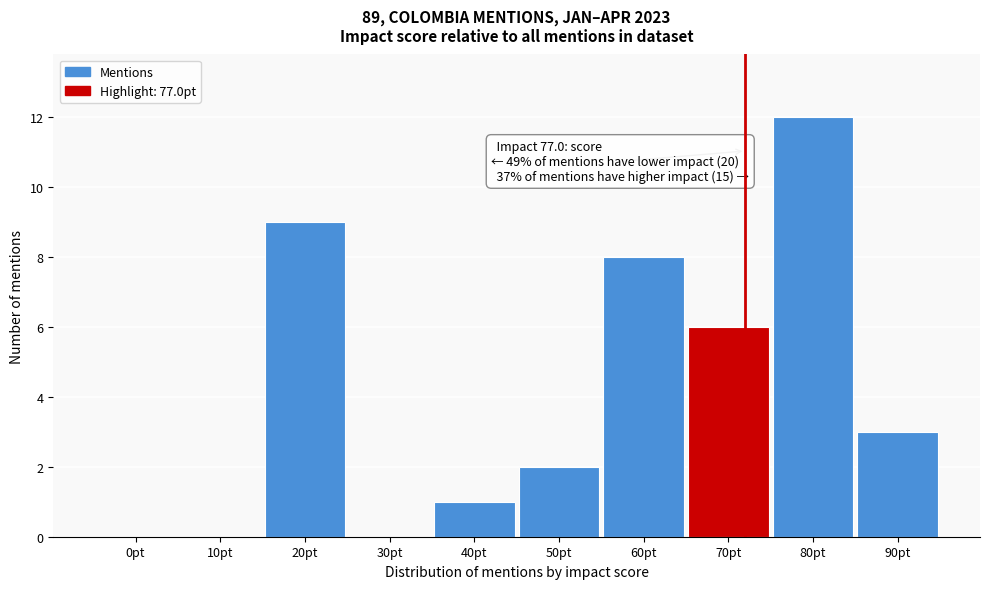

Reading left to right, list all the values displayed in this chart.

0pt=0	10pt=0	20pt=9	30pt=0	40pt=1	50pt=2	60pt=8	70pt=6	80pt=12	90pt=3